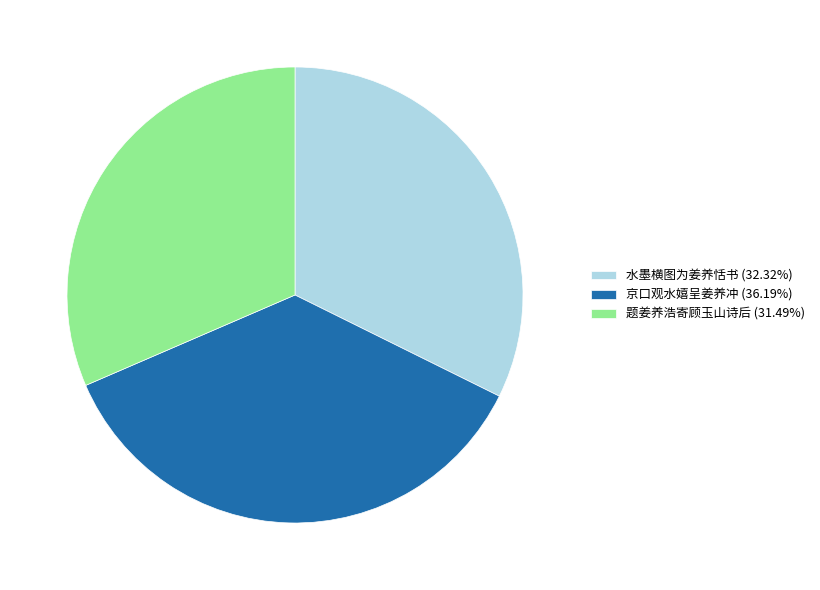

How many segments does this pie chart have?

3